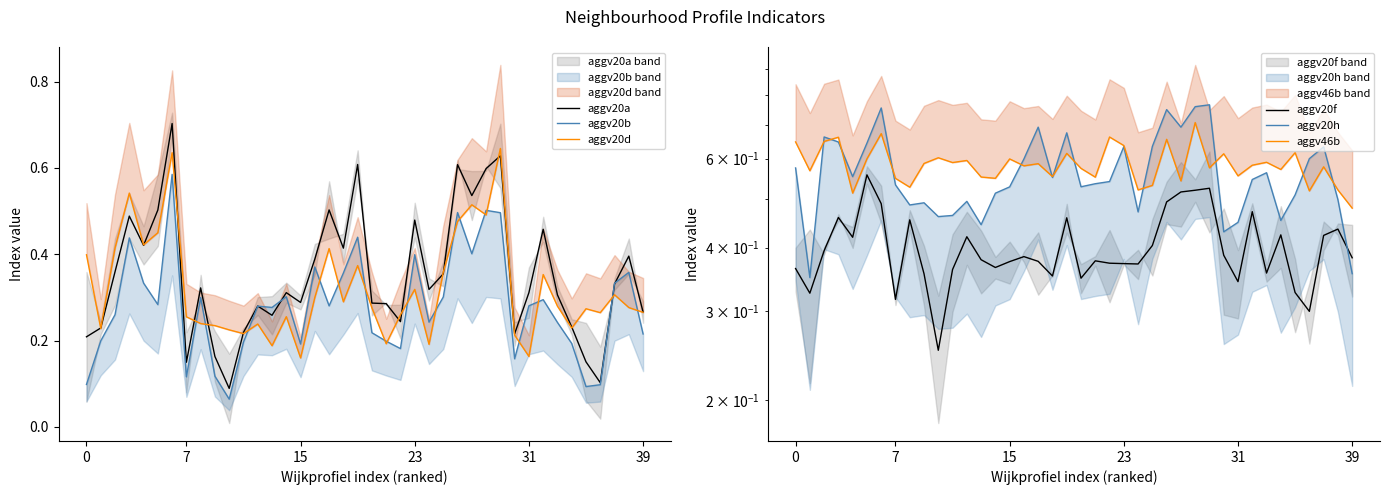

The aggv20f series shows 0.2 at 25. True or false?

False